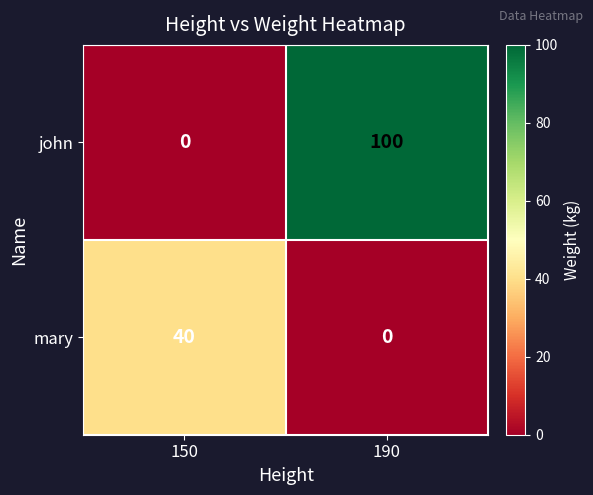

Reading left to right, extract all data points from this chart.

john: 150=0	190=100
mary: 150=40	190=0